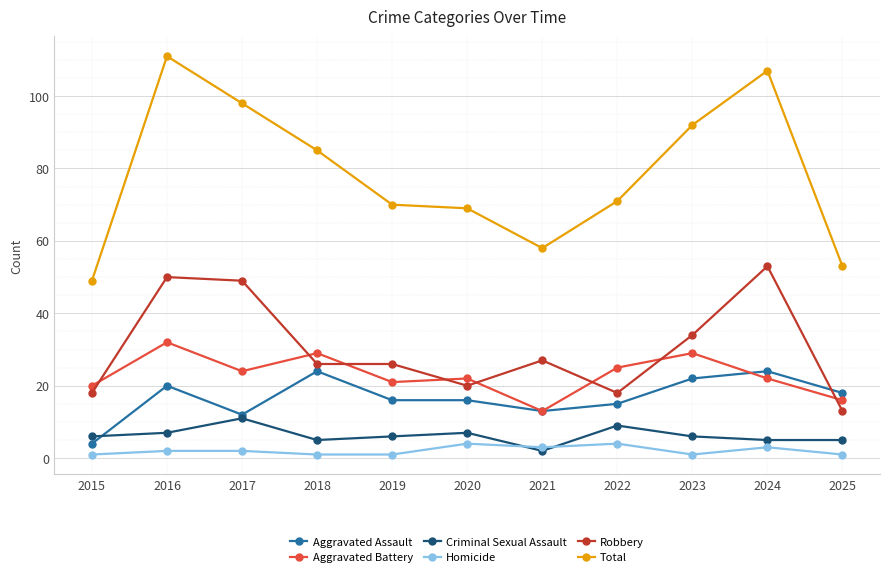

What is the average value of the Aggravated Battery series?

23